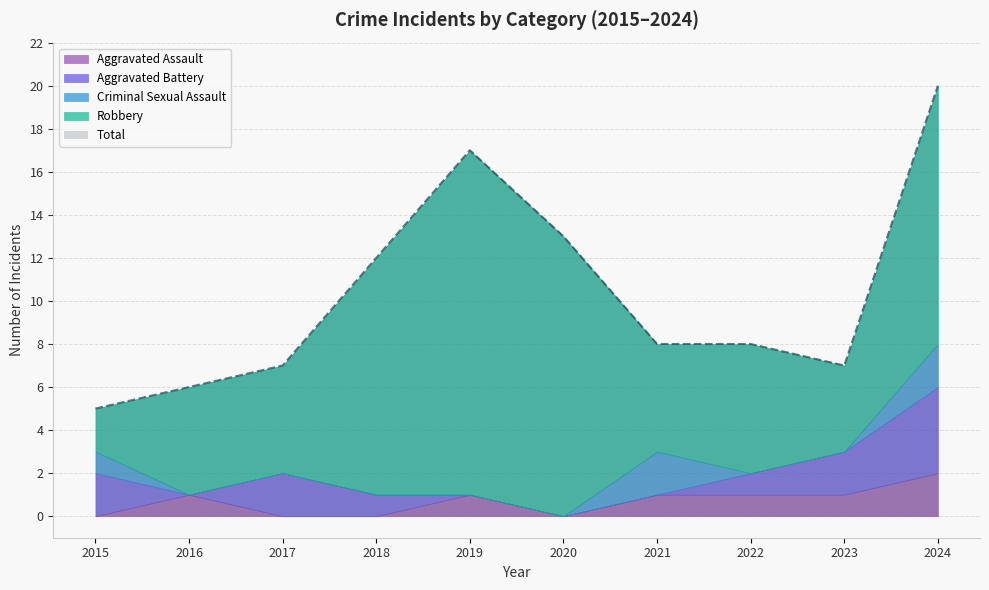

Which series has the largest total across all categories?

Total